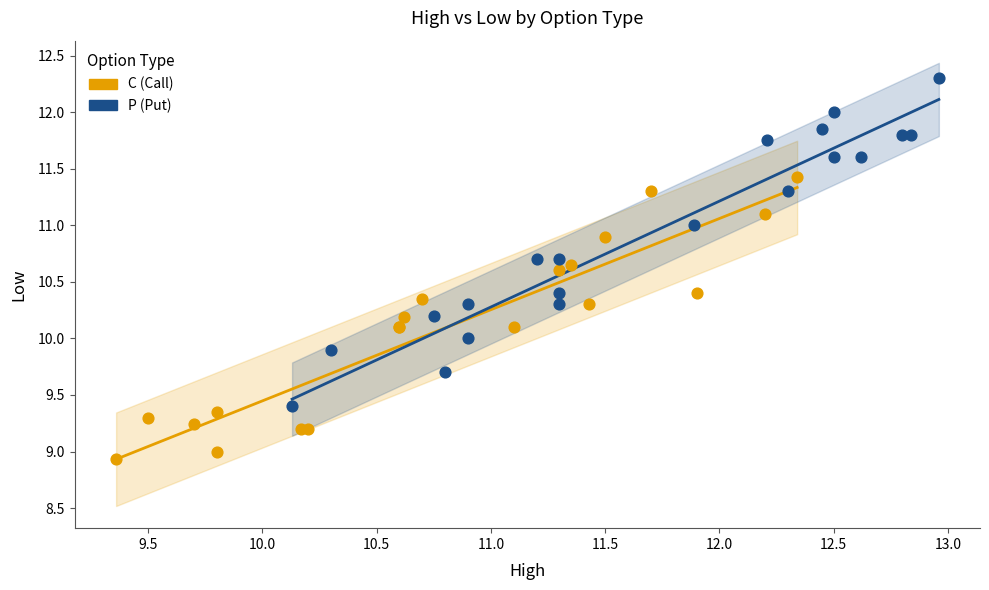

Which series reaches the maximum Y coordinate?

P (Put)